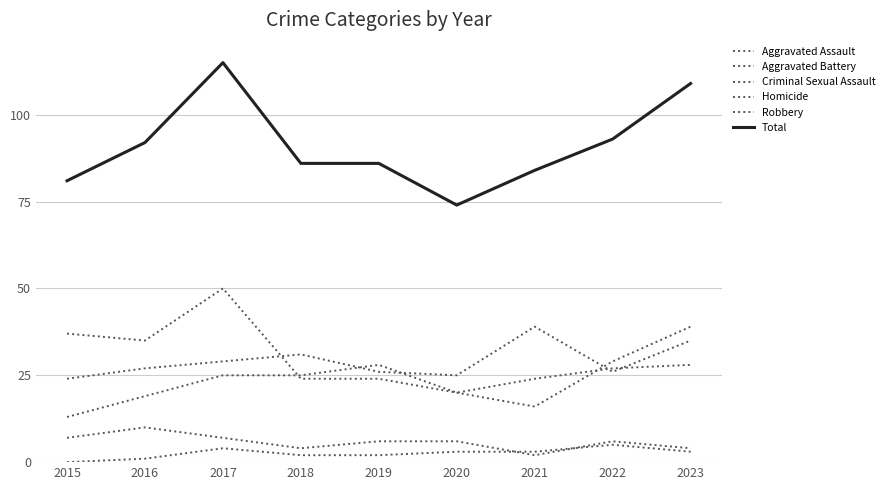

Which series has the widest spread of values?

Total